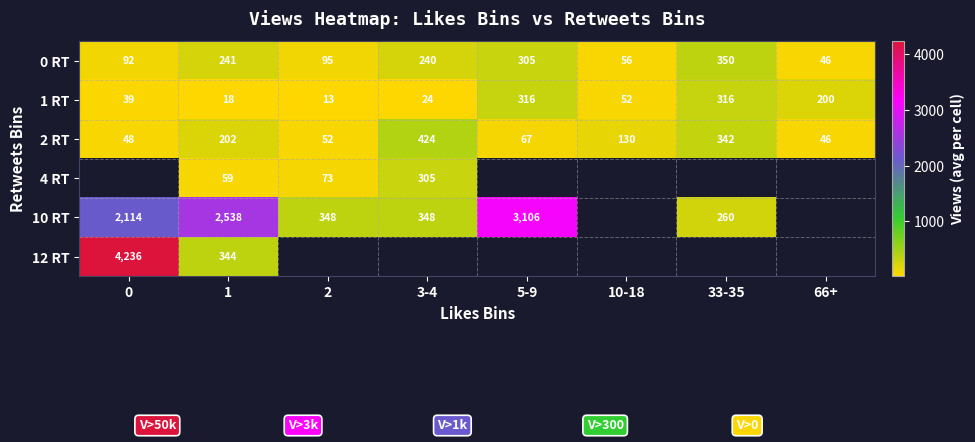

How many data points does each series have?

8